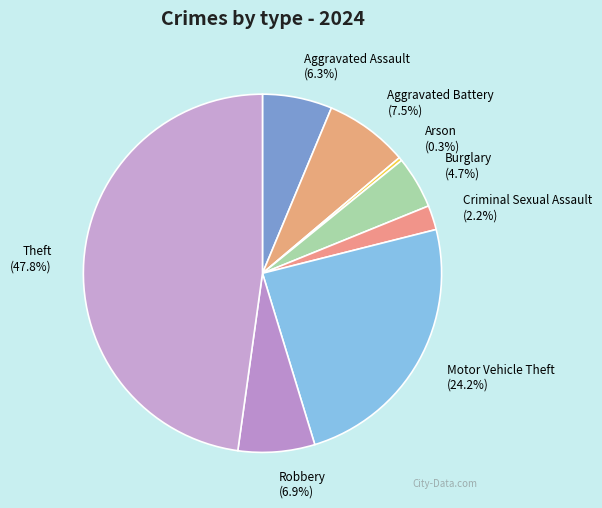

The Aggravated Assault slice represents 6% of the pie. True or false?

True